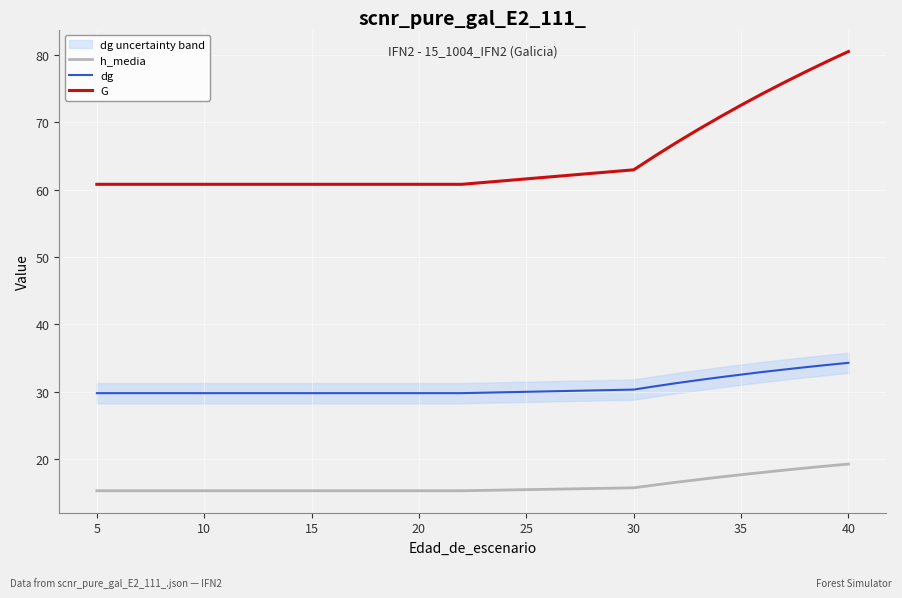

Is it true that h_media equals 19.3 at 40?

True